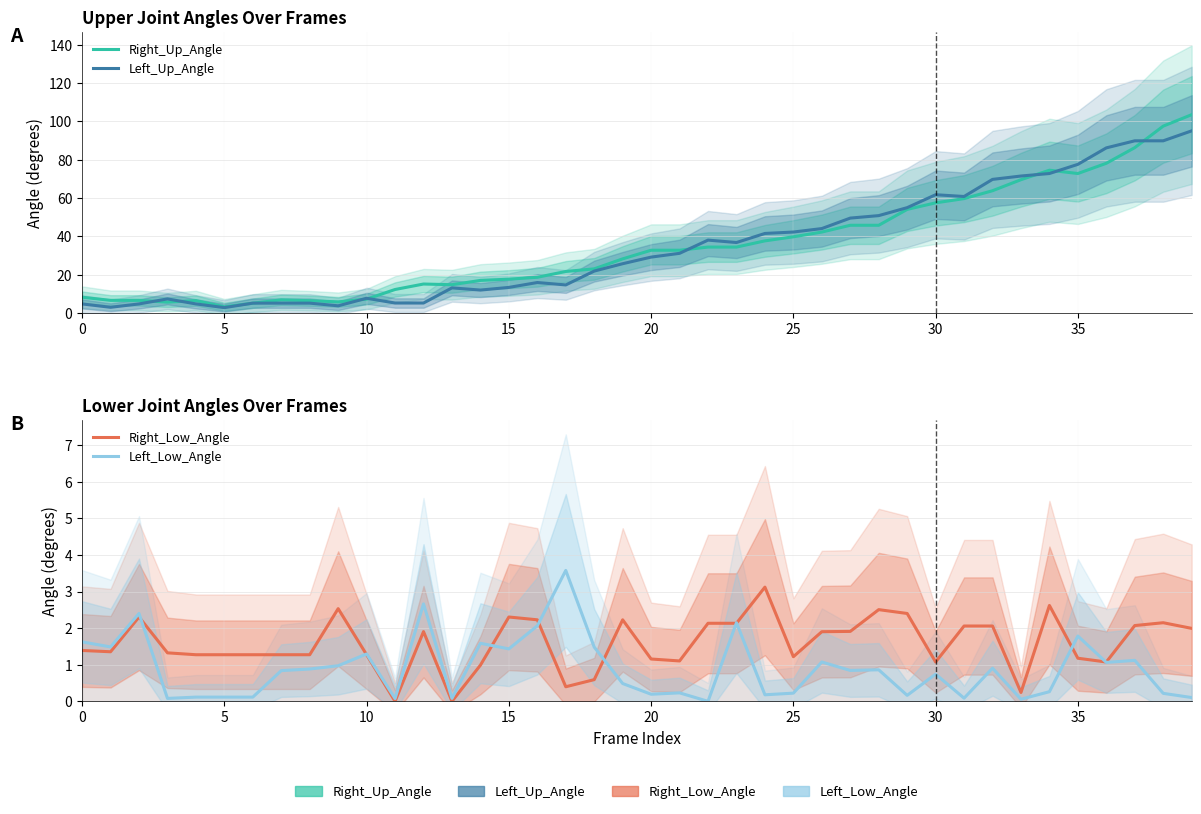

True or false: Right_Up_Angle and Right_Low_Angle intersect in this chart.

False